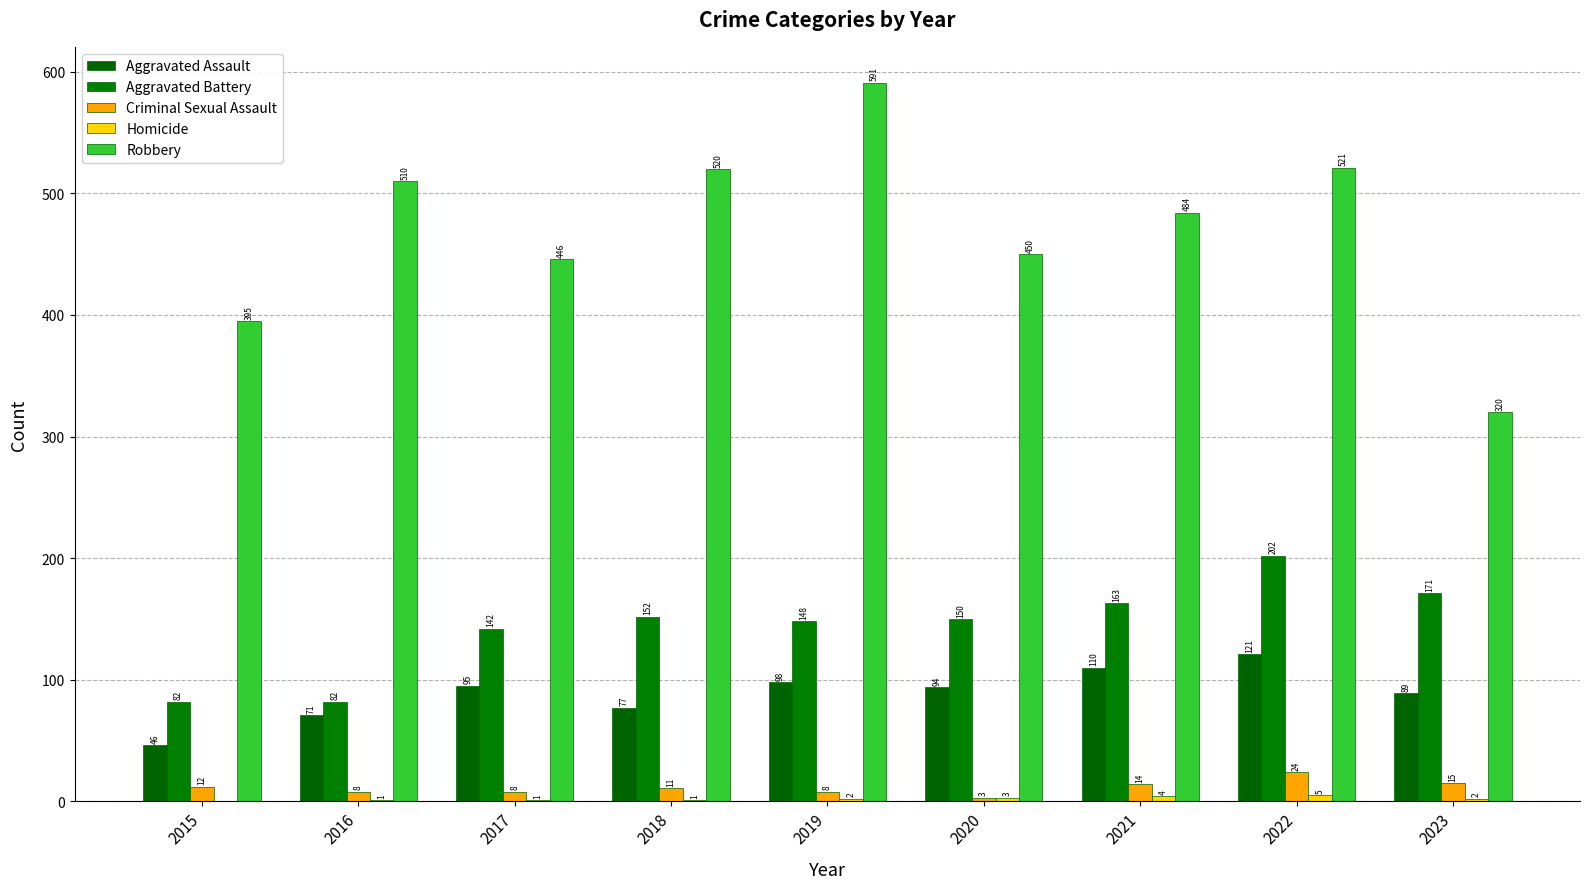

What is the maximum value for Criminal Sexual Assault?

24